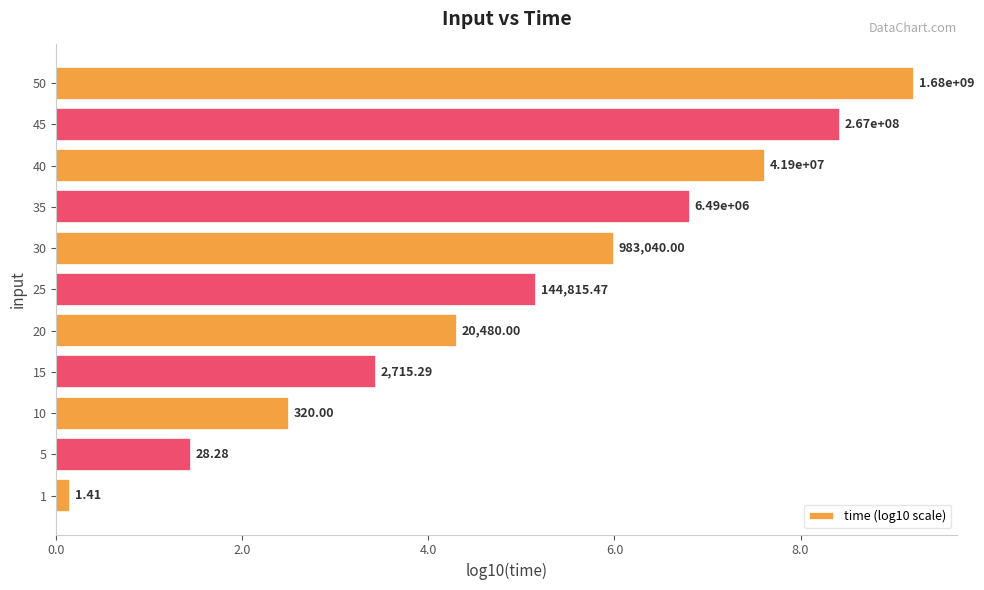

What is the difference between the second highest and minimum values?

8.3